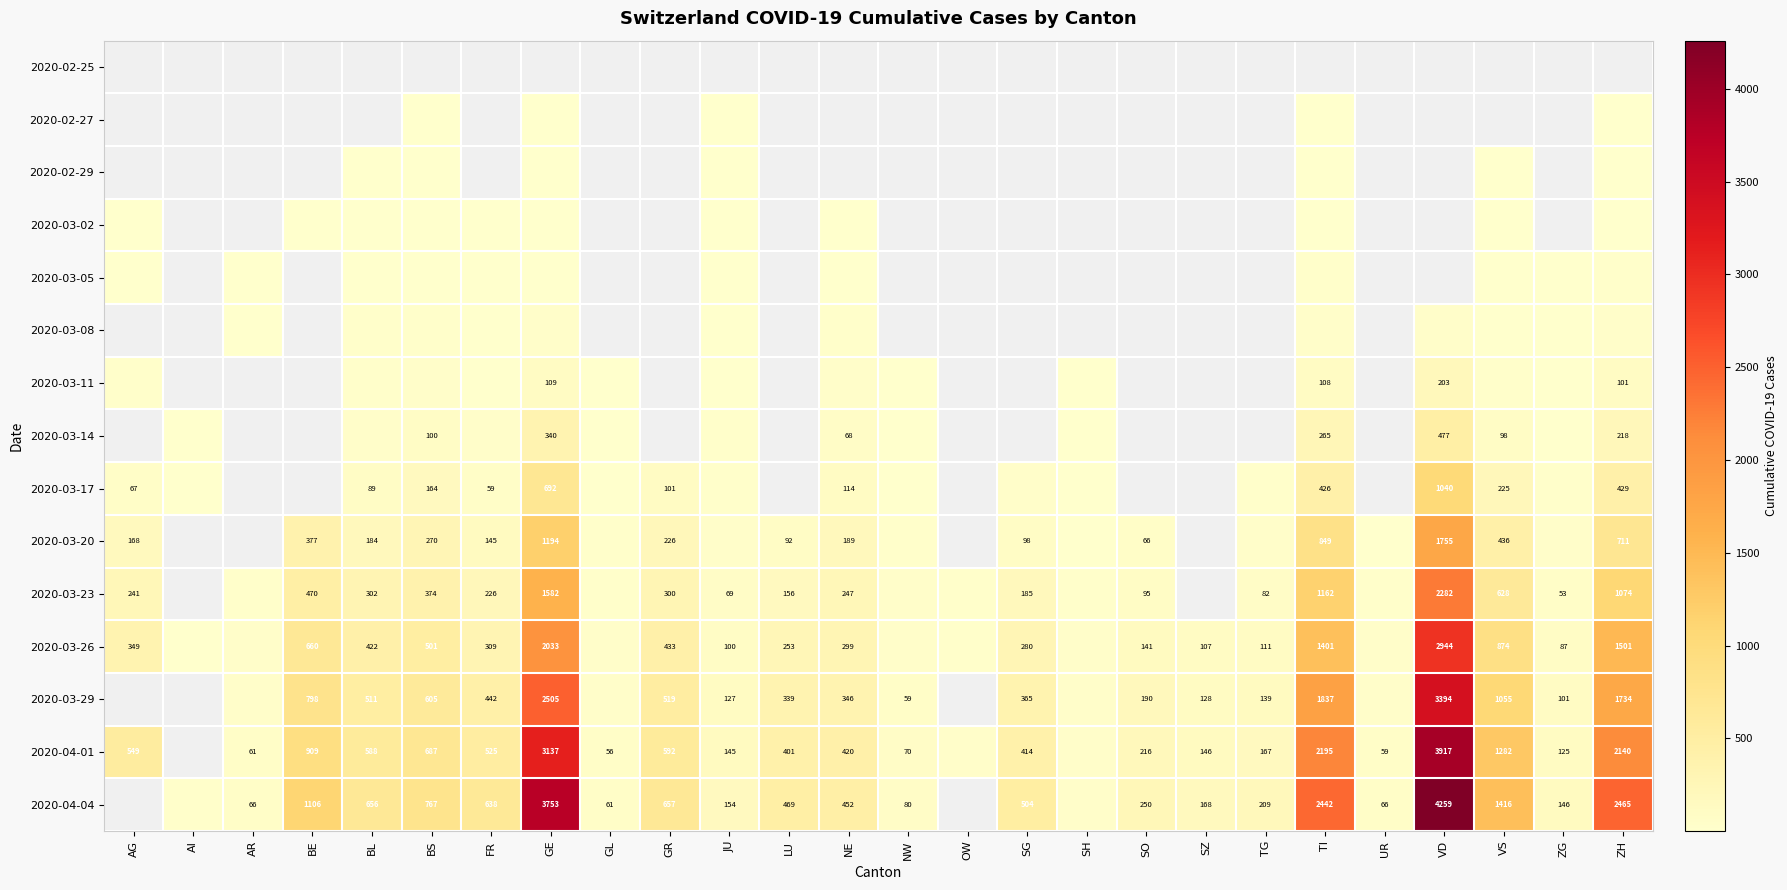

Is it true that 2020-04-01 equals 3137 at GE?

True